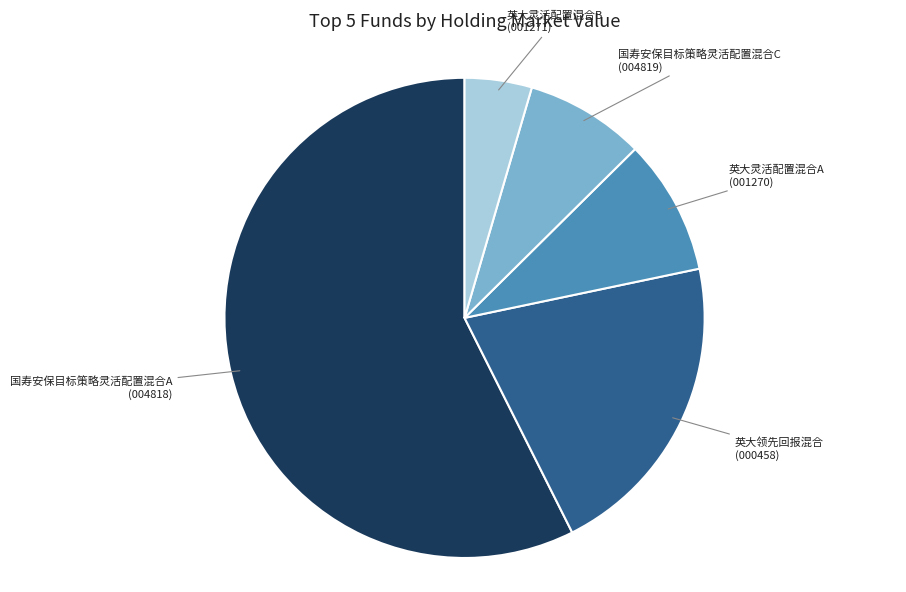

Is there any slice that represents more than half of the pie?

Yes